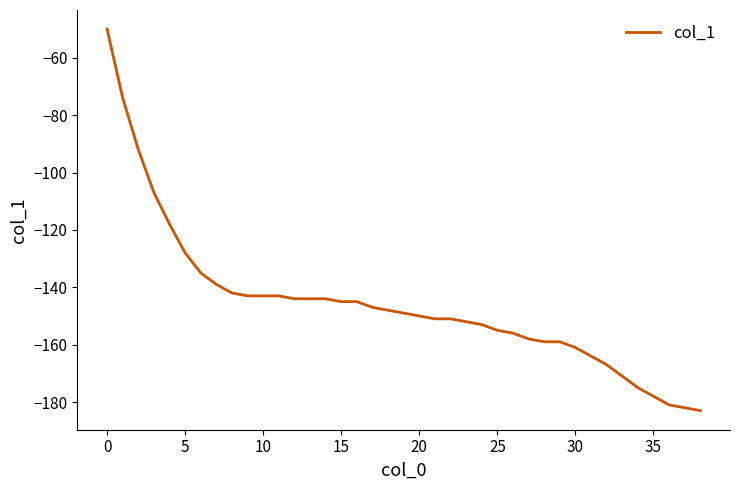

What is the maximum value shown in the chart?

-50